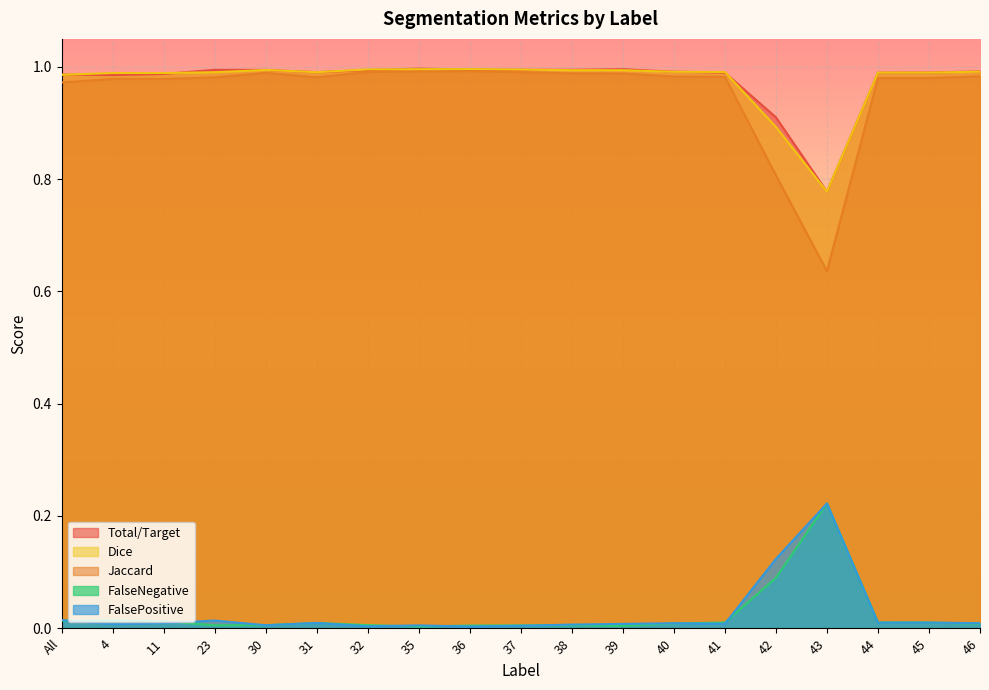

How many lines are shown in the chart?

5